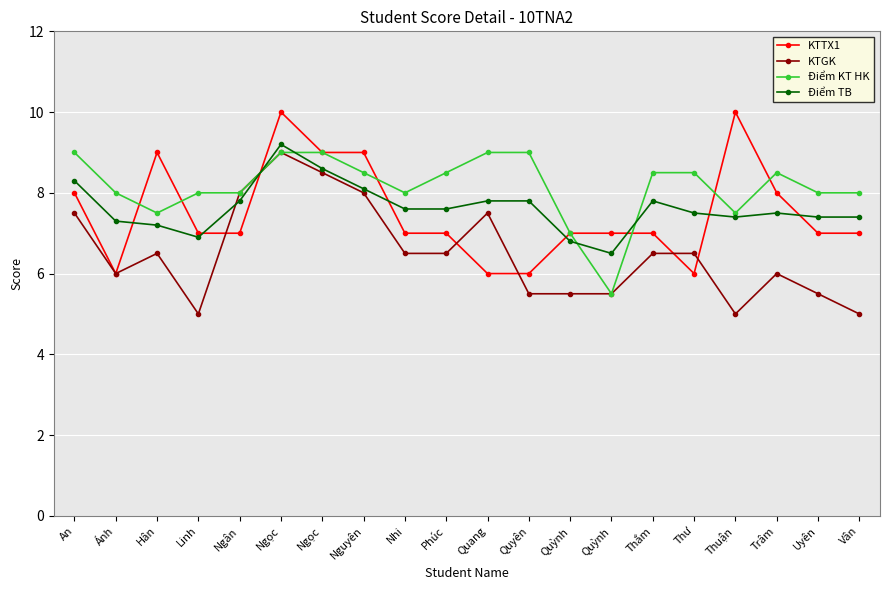

How many interior local peaks does the KTTX1 series have?

3